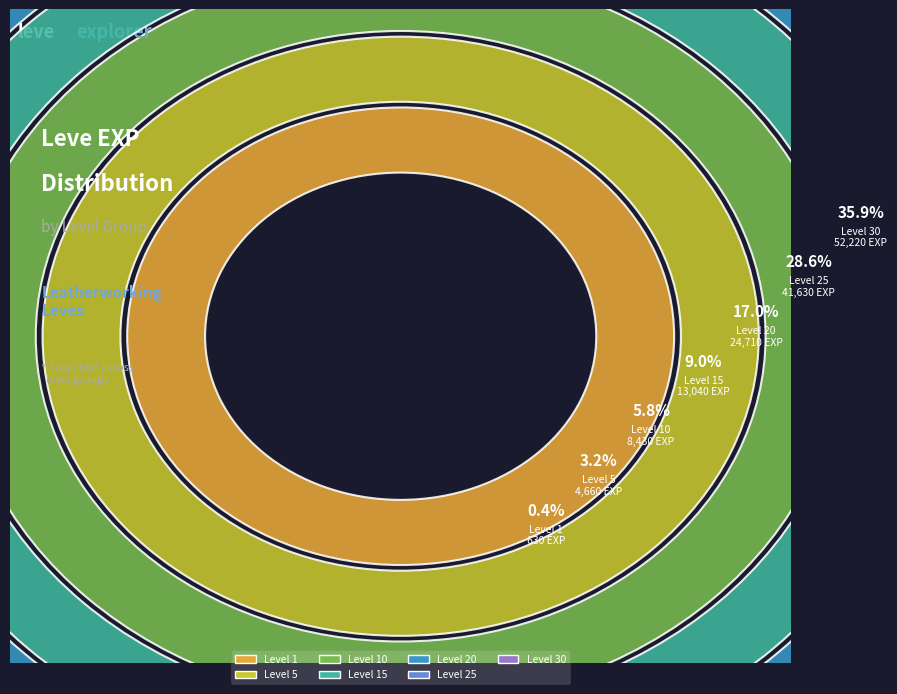

Is there any slice that represents more than half of the pie?

No